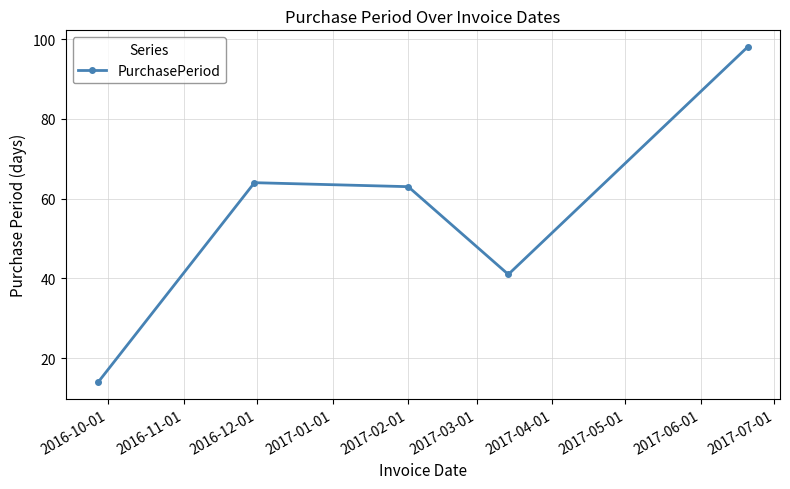

What is the sum of all values?

280